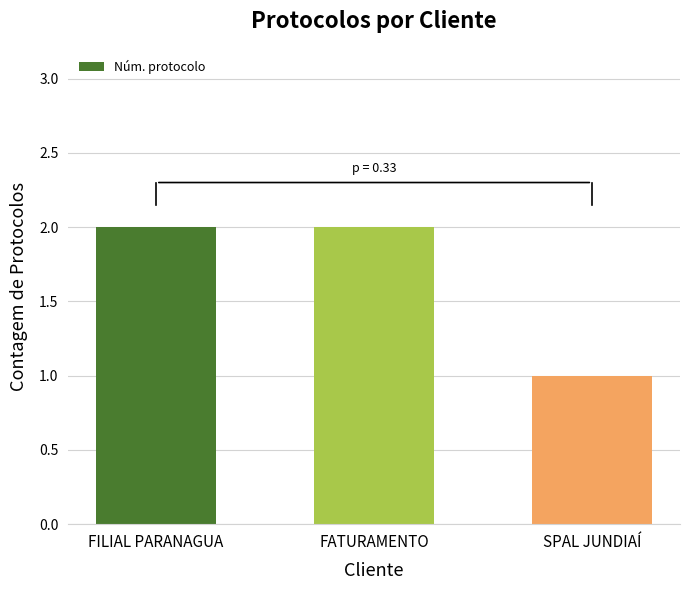

What is the difference between the values at FATURAMENTO and SPAL JUNDIAÍ?

1